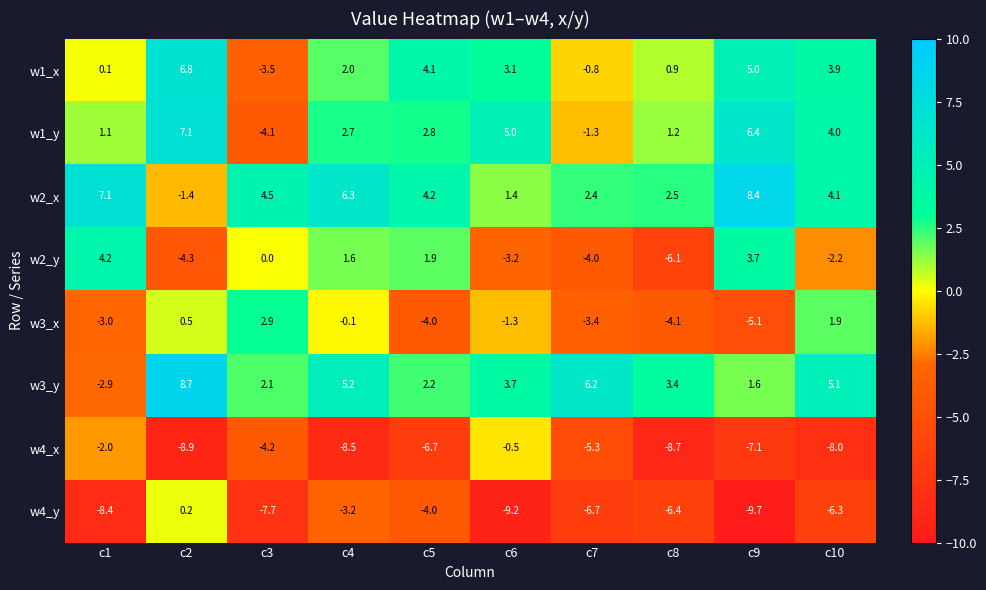

Rank the series at c6 from lowest to highest value.

w4_y, w2_y, w3_x, w4_x, w2_x, w1_x, w3_y, w1_y